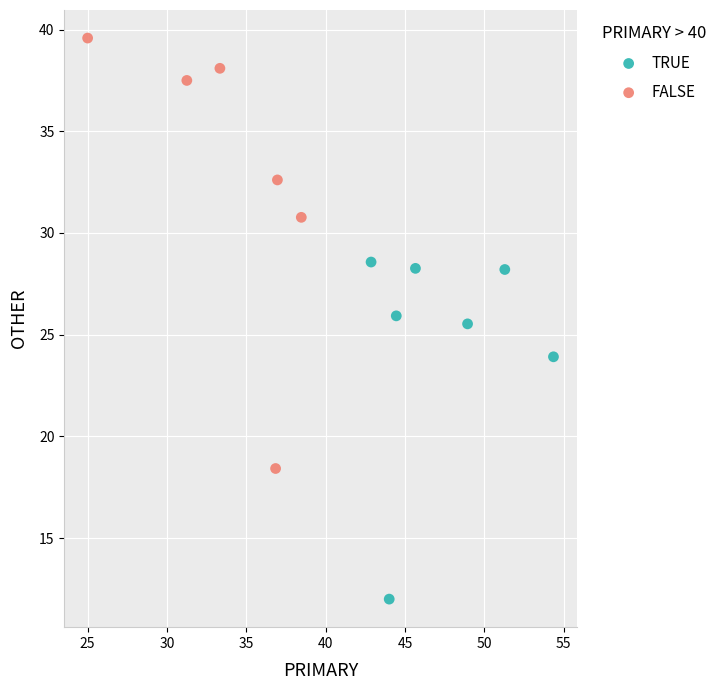

Which series contains the lowest Y value?

TRUE